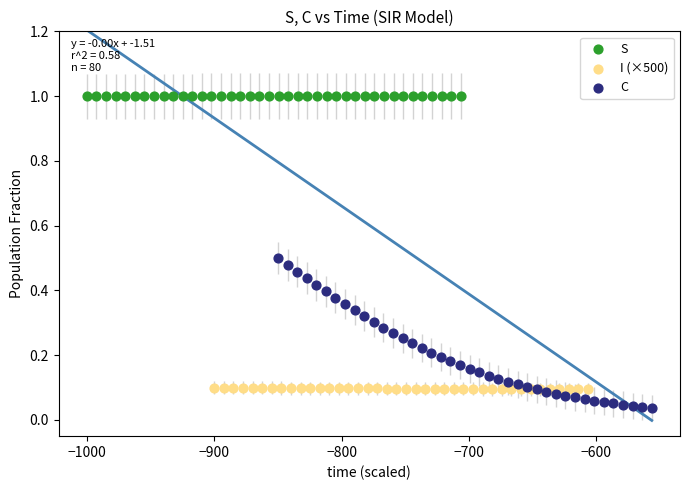

Which series contains the lowest Y value?

C